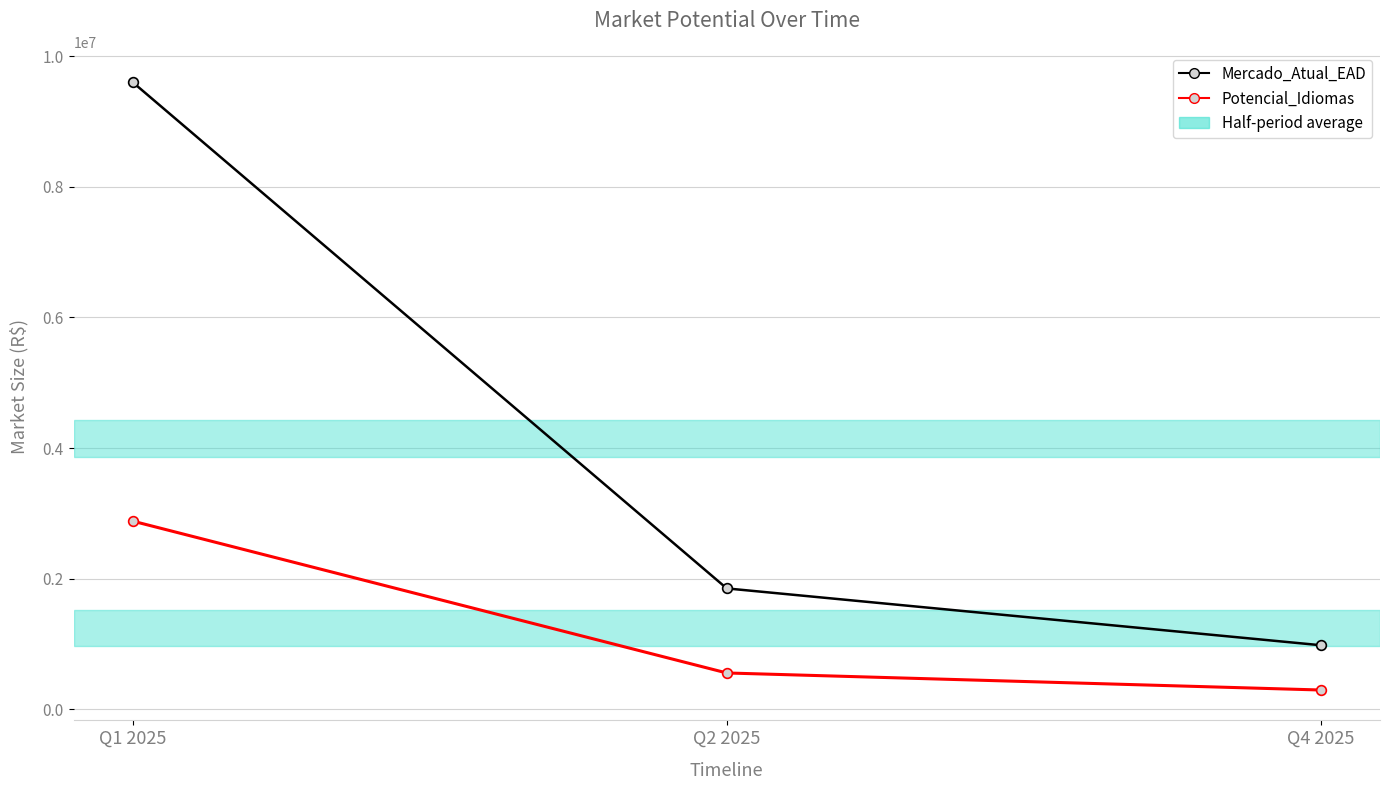

How many distinct data groups are displayed?

2